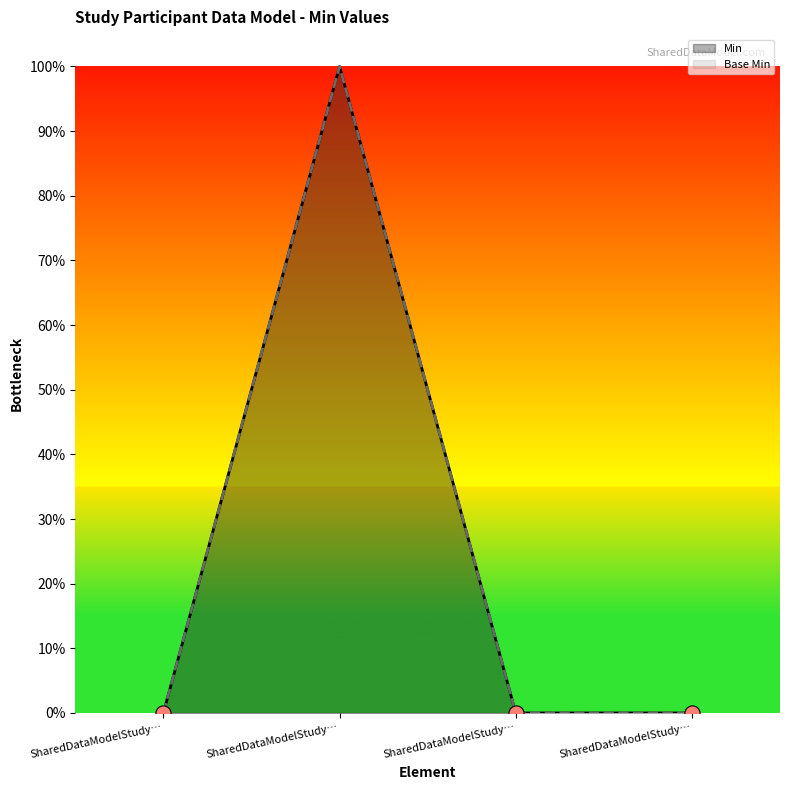

What is the total value across all series at SharedDataModelStudyParticipant.participant?

2